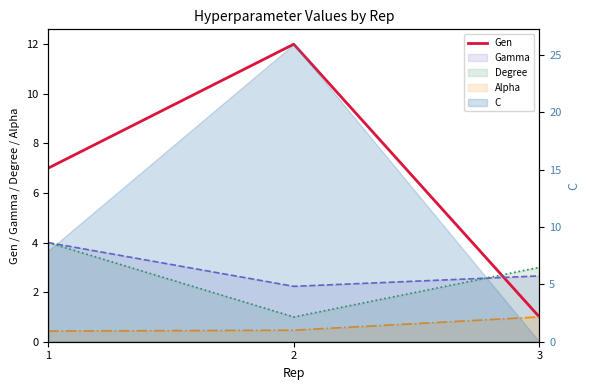

What is the difference between the maximum and minimum values?

11